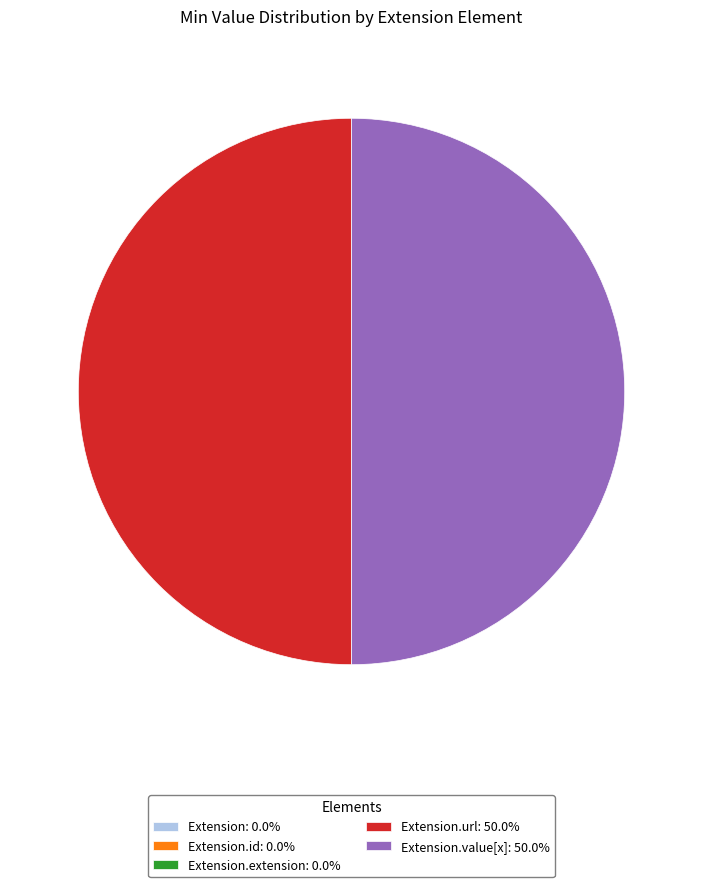

How many slices are in this pie chart?

5